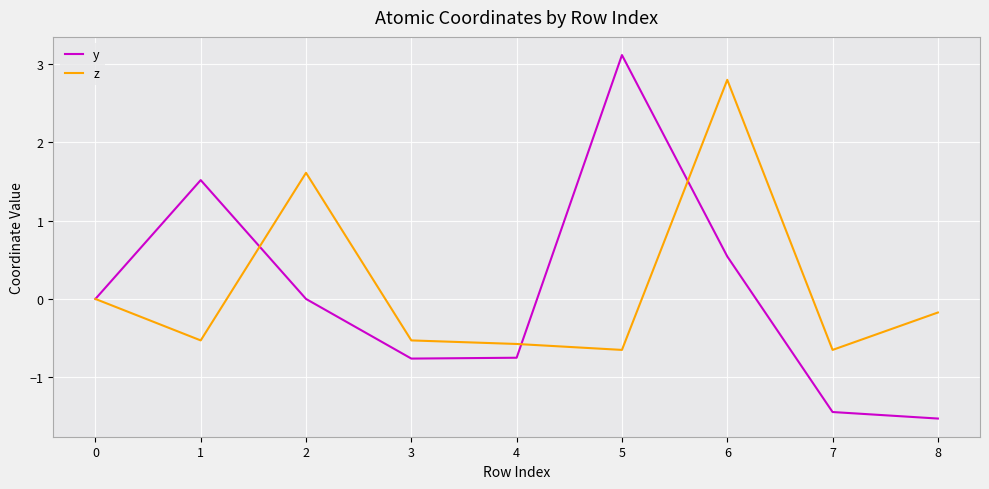

In z, how many points are higher than both neighbors (excluding endpoints)?

2